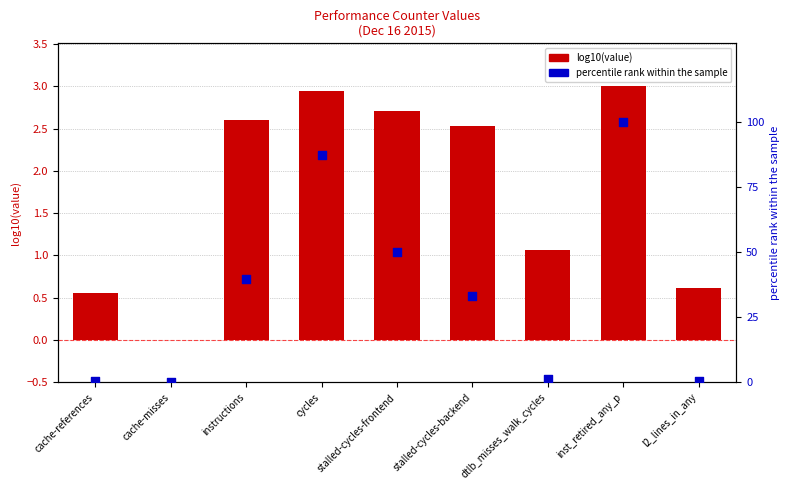

What is the total value across all series at stalled-cycles-backend?

35.5